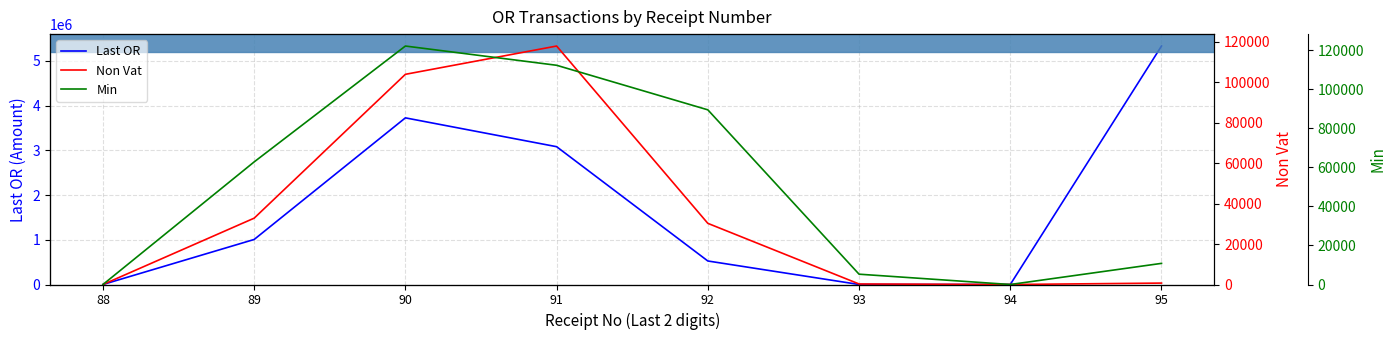

Where is the first local maximum for Min?

90